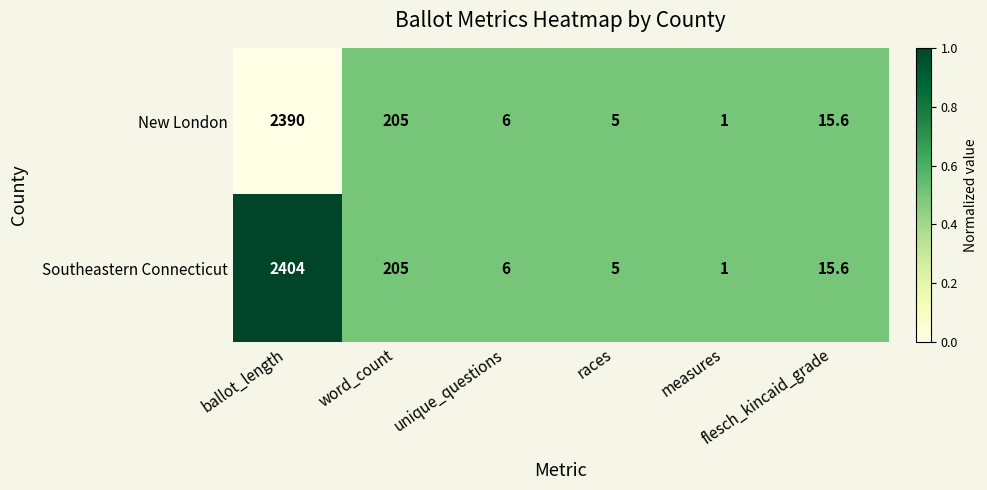

Which series has the widest spread of values?

Southeastern Connecticut